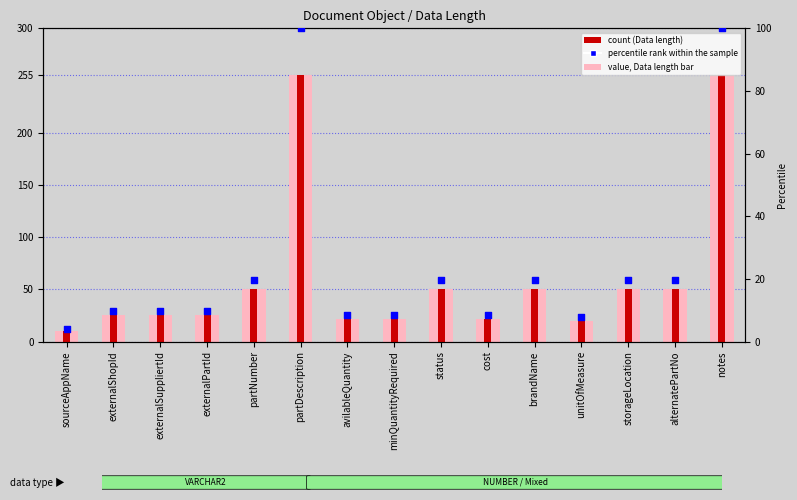

Is the value of Data length (count) at partDescription greater than the value of percentile rank within the sample at brandName?

Yes